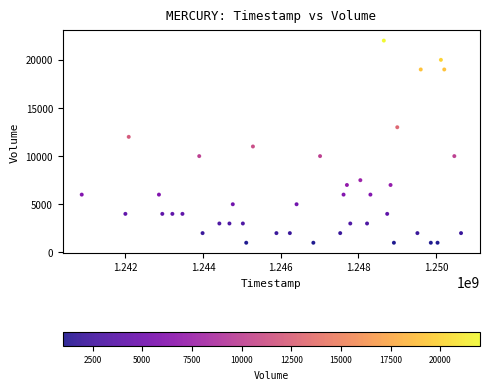

What is the range of X values (max minus min)?

9763200